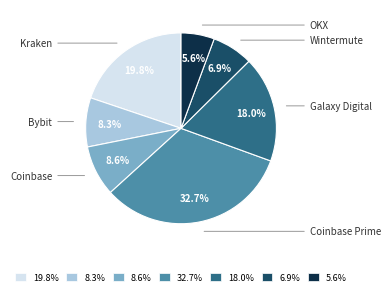

Does Bybit account for over 50% of the chart?

No